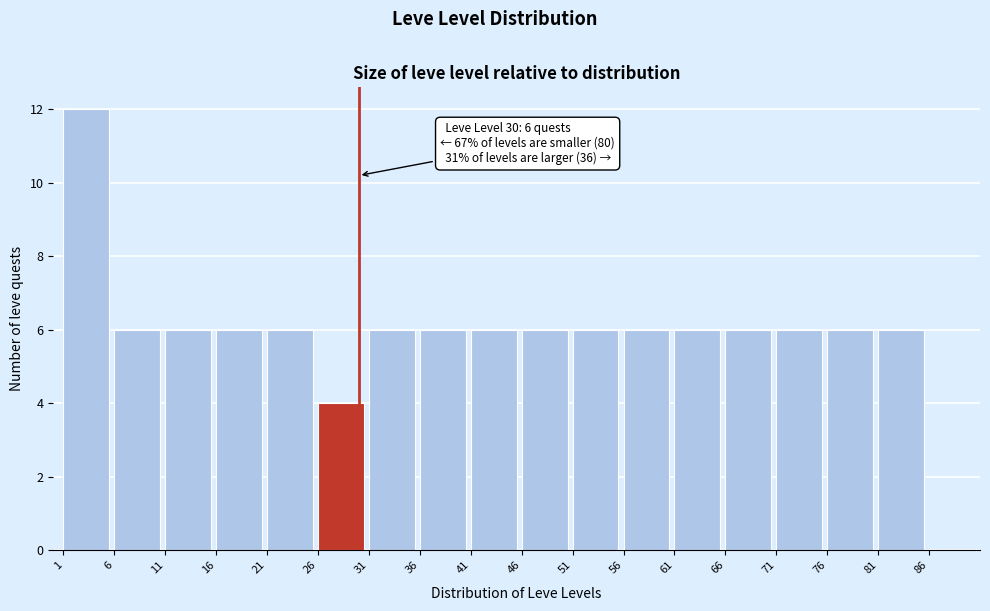

Which range on the x-axis has the tallest bar?

1 to 6